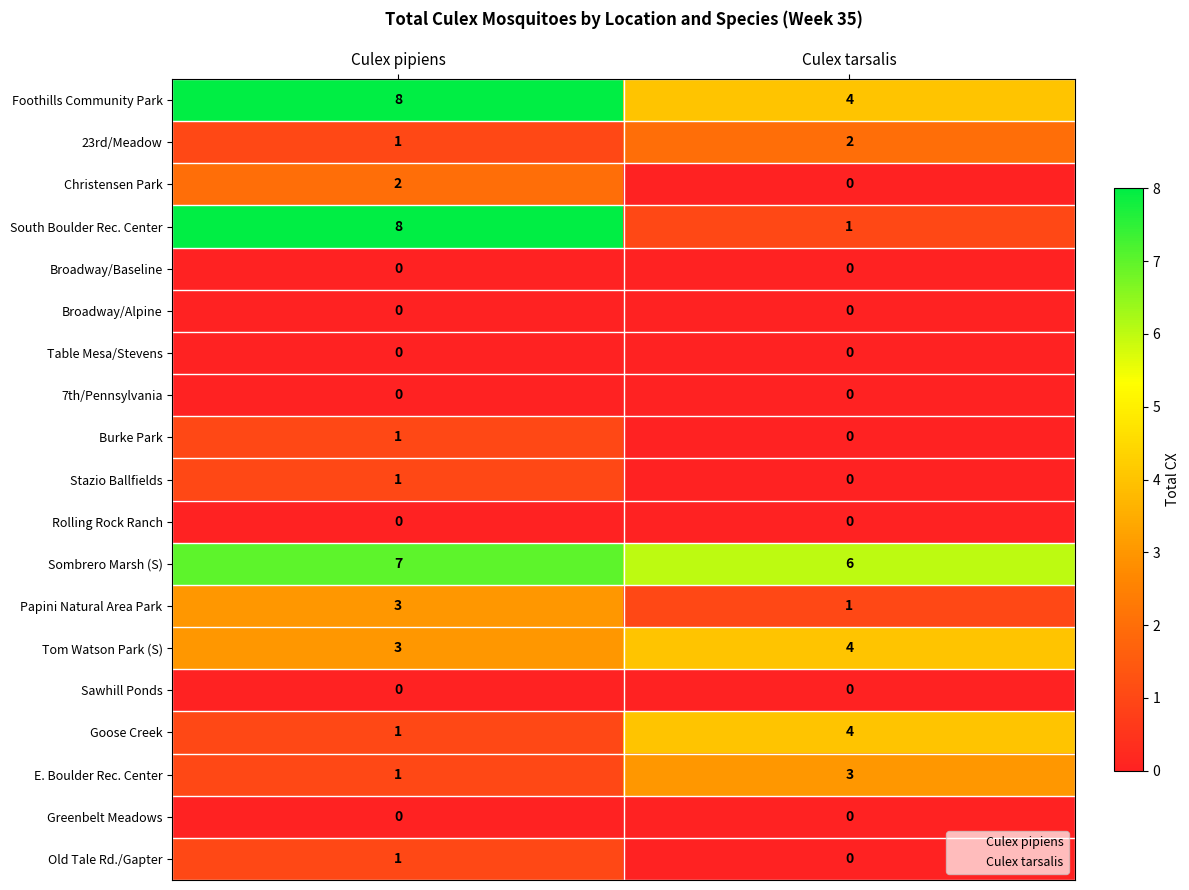

The value of Stazio Ballfields at Culex pipiens is 1. True or false?

True